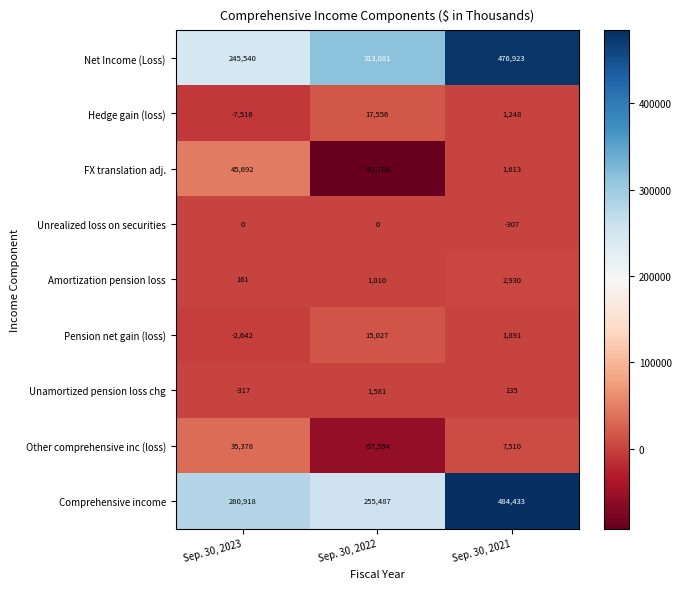

How many values in Pension net gain (loss) are below zero?

1